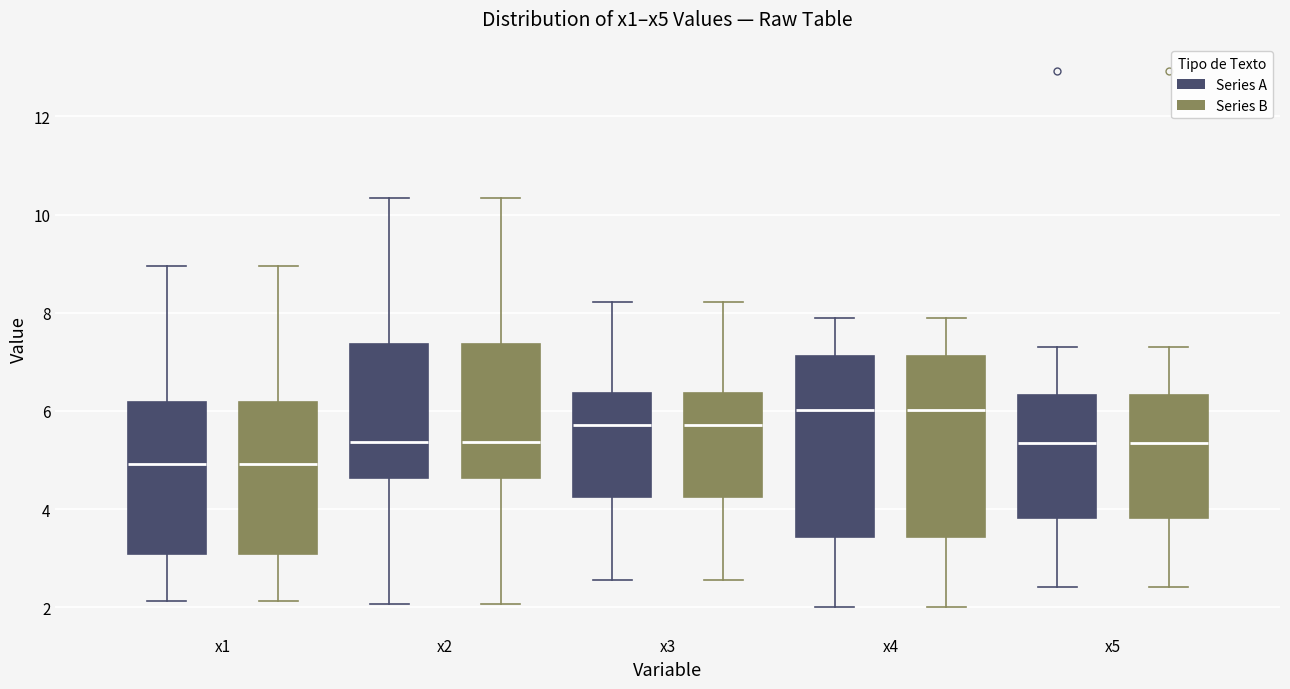

Reading left to right, read every box against the y-axis: the position of its median line, the range the box covers, and the ends of its whiskers. The values are not printed on the chart, so give them approximately, as read against the axis.

x1 (Series A): median 5.0, box 3.0 to 6.2, whiskers 2.2 to 9.0
x1 (Series B): median 5.0, box 3.0 to 6.2, whiskers 2.2 to 9.0
x2 (Series A): median 5.4, box 4.6 to 7.4, whiskers 2.0 to 10.4
x2 (Series B): median 5.4, box 4.6 to 7.4, whiskers 2.0 to 10.4
x3 (Series A): median 5.8, box 4.2 to 6.4, whiskers 2.6 to 8.2
x3 (Series B): median 5.8, box 4.2 to 6.4, whiskers 2.6 to 8.2
x4 (Series A): median 6.0, box 3.4 to 7.2, whiskers 2.0 to 7.8
x4 (Series B): median 6.0, box 3.4 to 7.2, whiskers 2.0 to 7.8
x5 (Series A): median 5.4, box 3.8 to 6.4, whiskers 2.4 to 7.2
x5 (Series B): median 5.4, box 3.8 to 6.4, whiskers 2.4 to 7.2